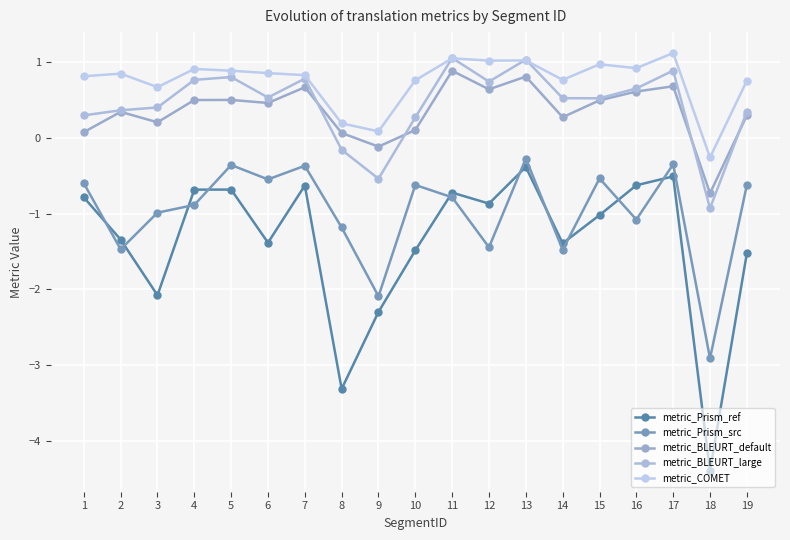

At which label does metric_Prism_ref first exceed -1?

1